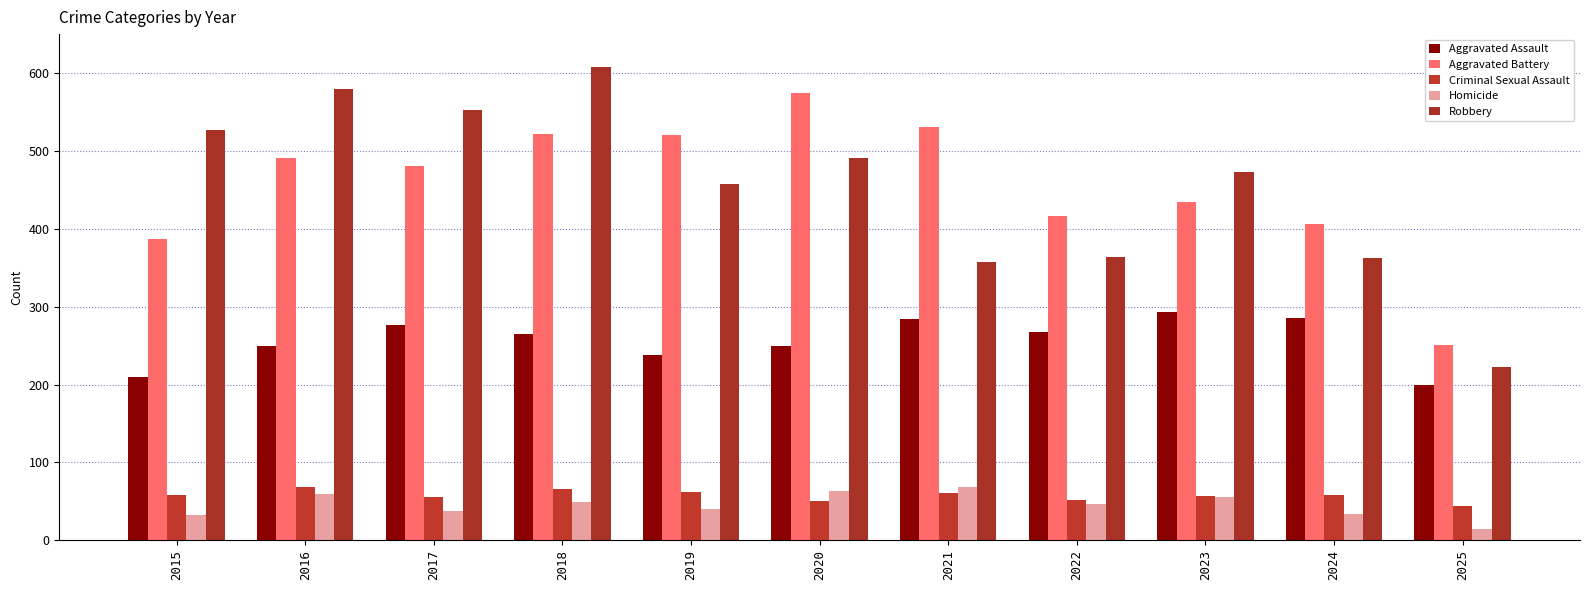

What is the difference between the maximum and second lowest values in the Aggravated Battery series?

187